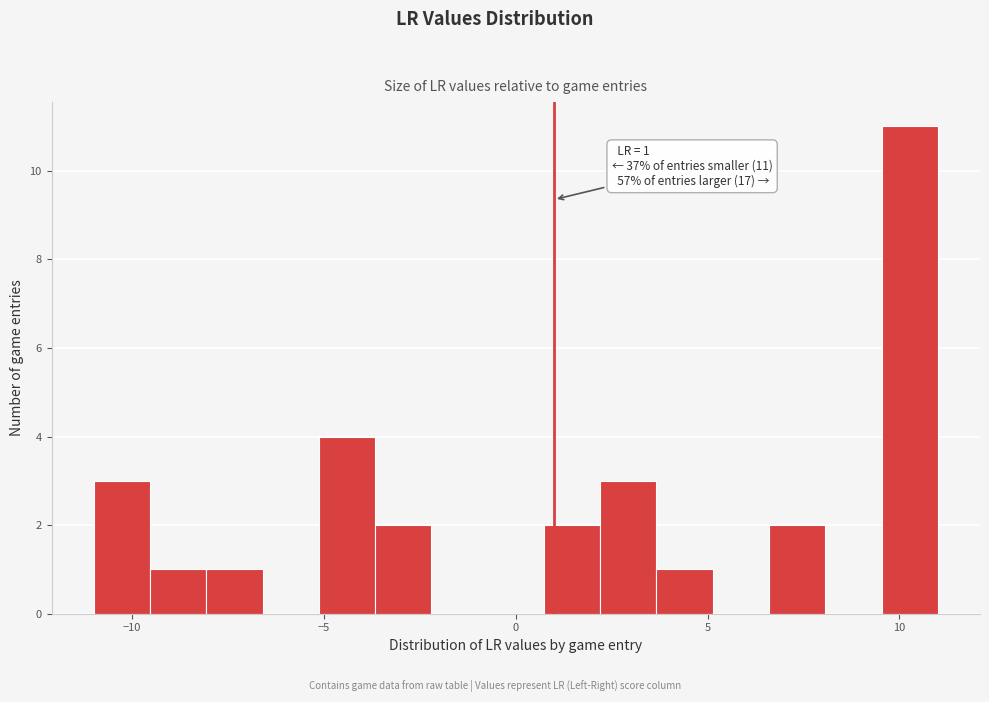

Around what value on the x-axis is the tallest bar? Give the approximate position of its centre, as read against the axis.

10.5